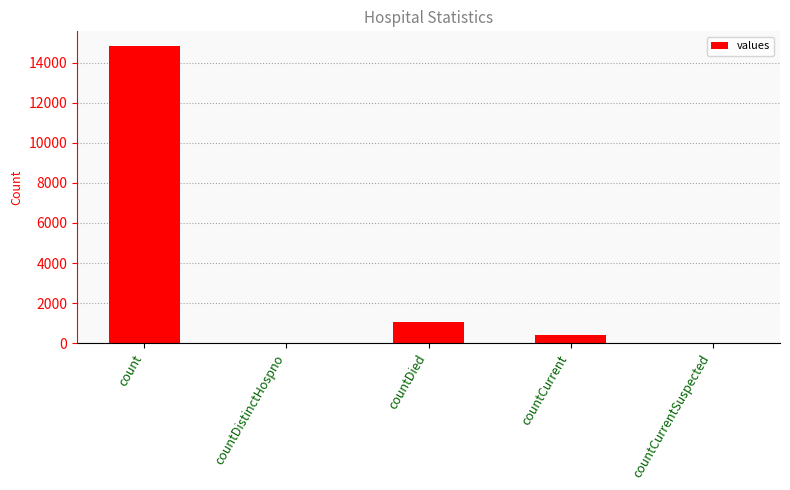

True or false: the data shows 0 at countDistinctHospno.

True